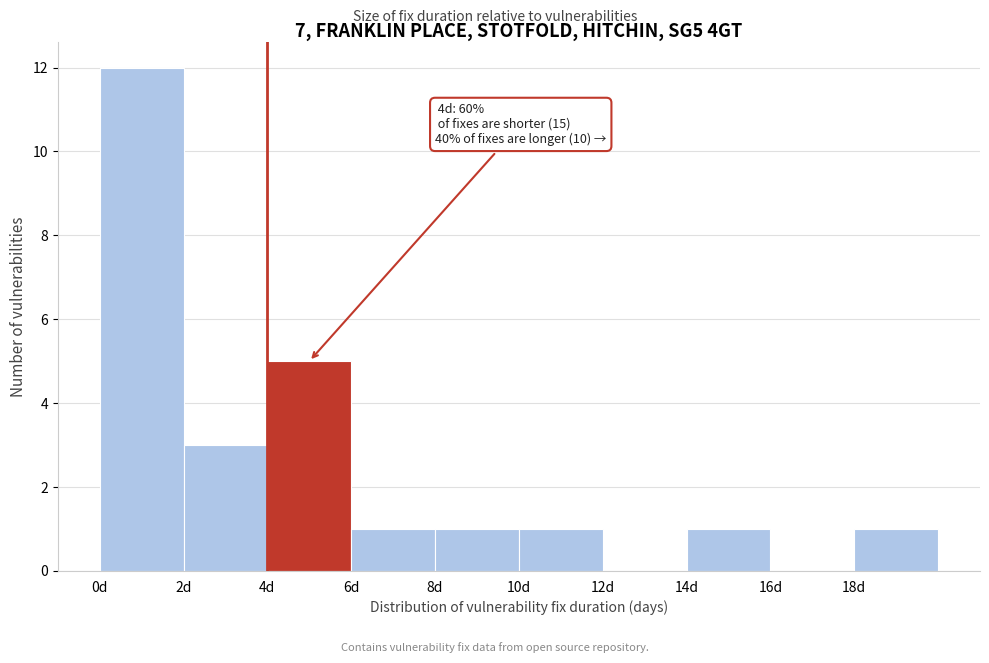

Which range on the x-axis has the tallest bar?

0 to 2